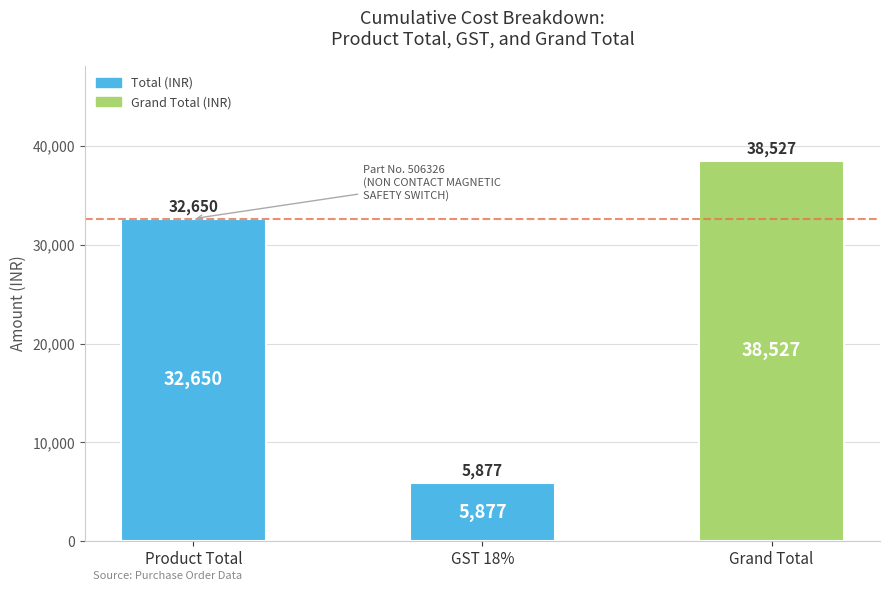

What position from the right is Product Total?

3